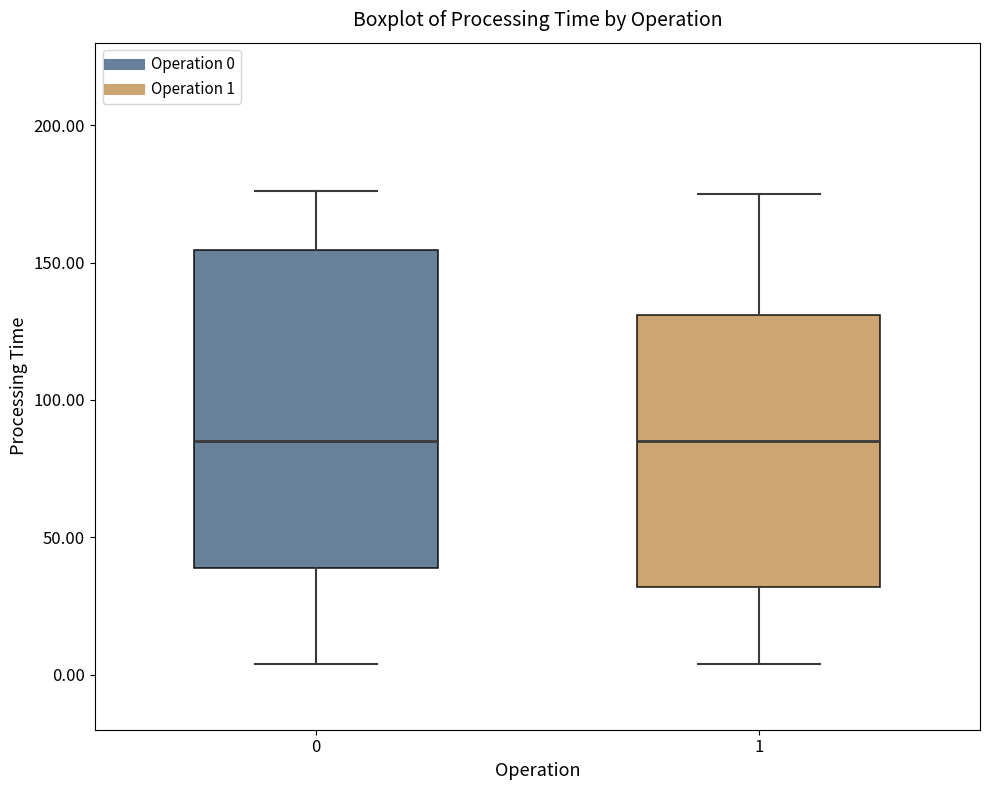

Reading left to right, transcribe this box plot: for each box, give where its median line is, the range the box spans, and where its two whiskers end, as read against the y-axis. The values are not printed on the chart, so give them approximately, as read against the axis.

0: median 85, box 40 to 155, whiskers 5 to 175
1: median 85, box 30 to 130, whiskers 5 to 175